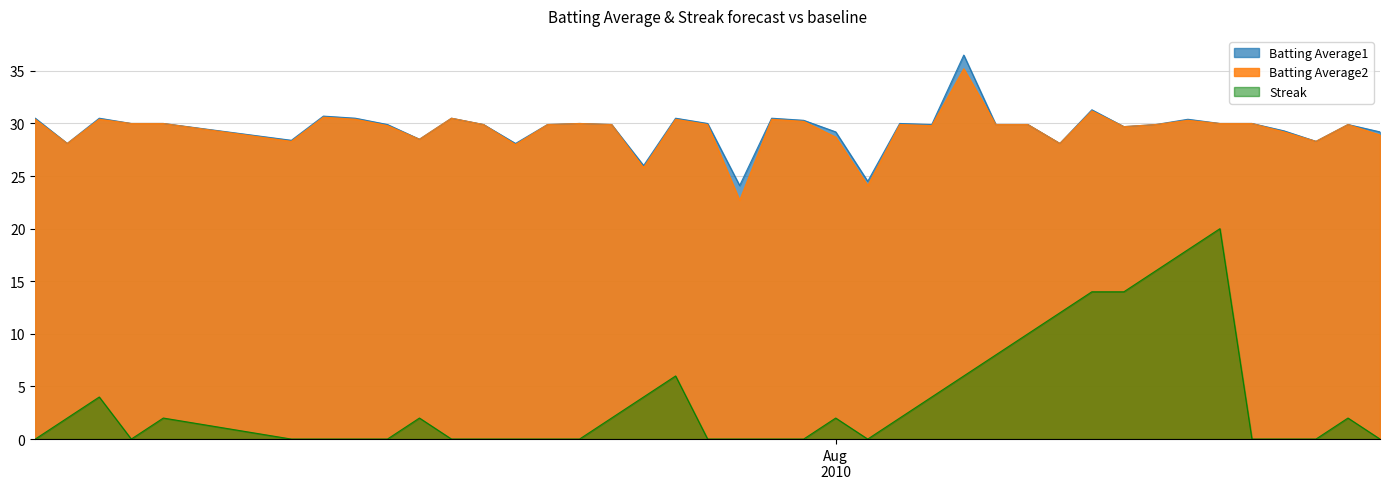

Is the value of Batting Average1 at 2010-08-08 greater than the value of Streak at 2010-07-29?

Yes